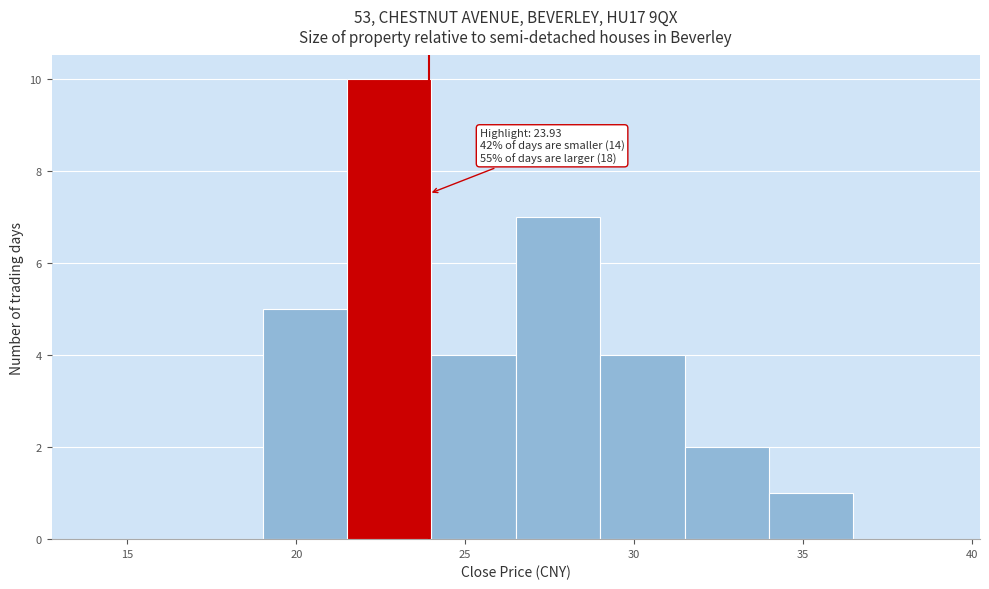

Over which range of the x-axis is the bar tallest?

21.5 to 24.0